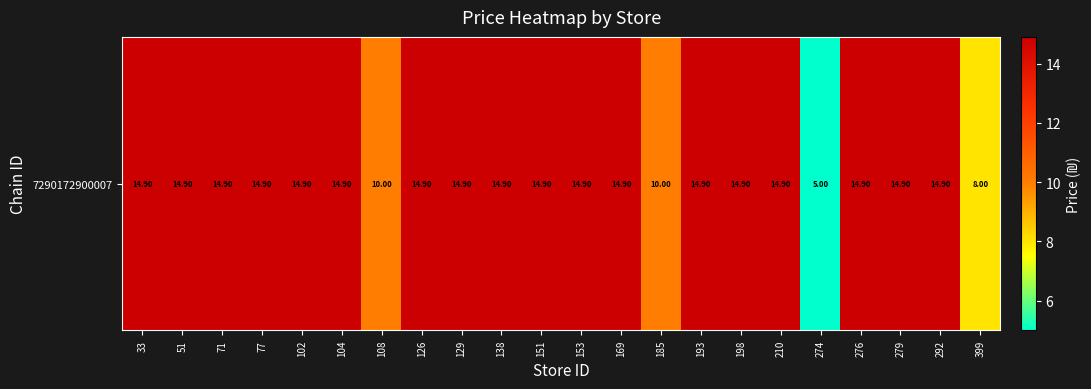

Reading right to left, what are all the values shown in this chart?

8.0	14.9	14.9	14.9	5.0	14.9	14.9	14.9	10.0	14.9	14.9	14.9	14.9	14.9	14.9	10.0	14.9	14.9	14.9	14.9	14.9	14.9